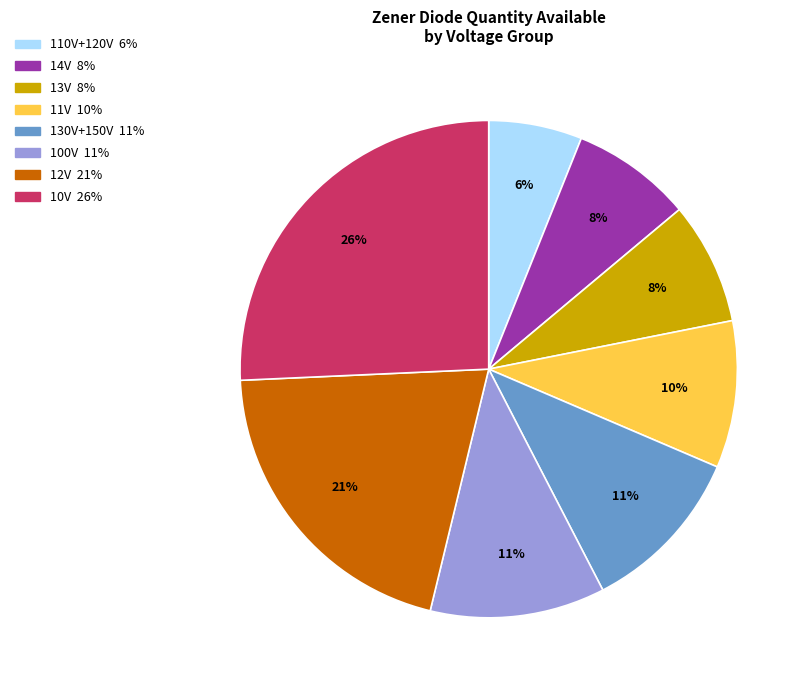

To the nearest percent, what is the average slice percentage?

12%